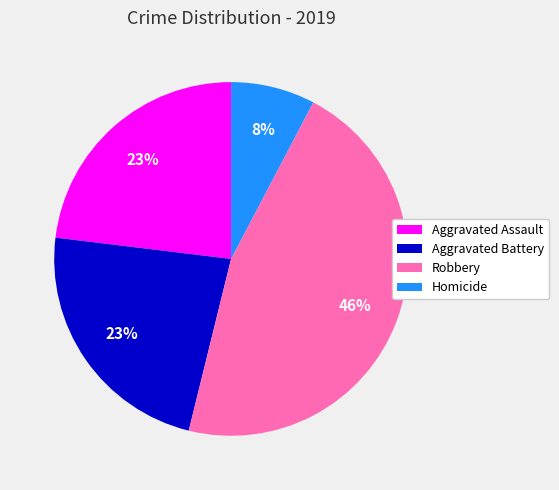

The Homicide slice represents 8% of the pie. True or false?

True